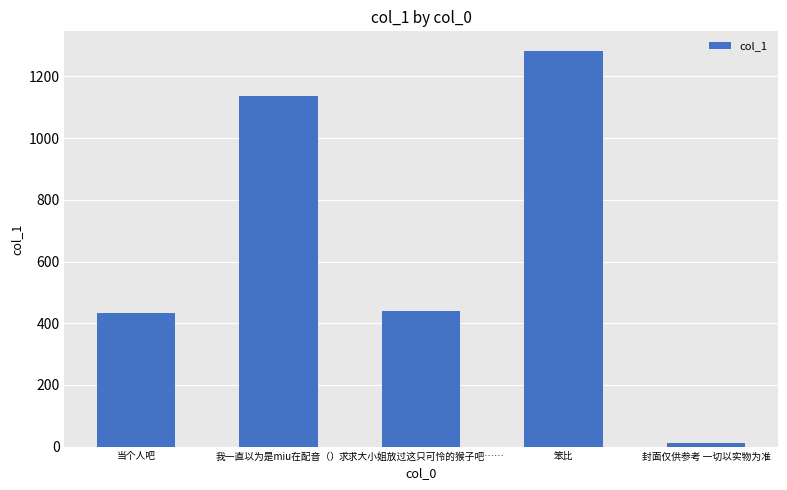

True or false: the data shows 10.4 at 封面仅供参考 一切以实物为准.

True